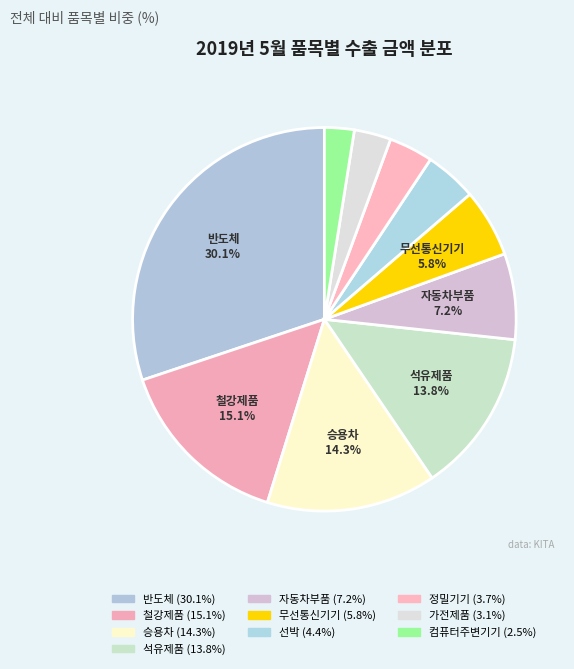

Count the number of slices in the pie.

10